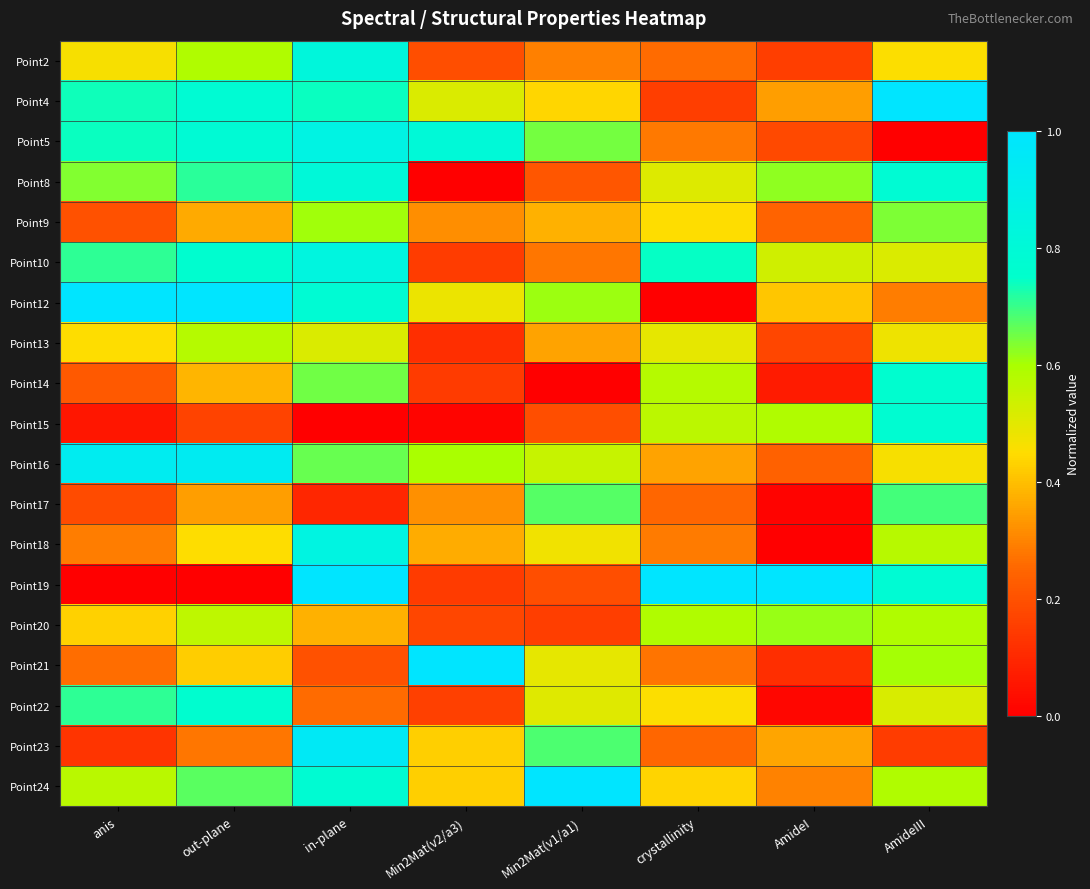

At how many categories does at least one series exceed 0?

8